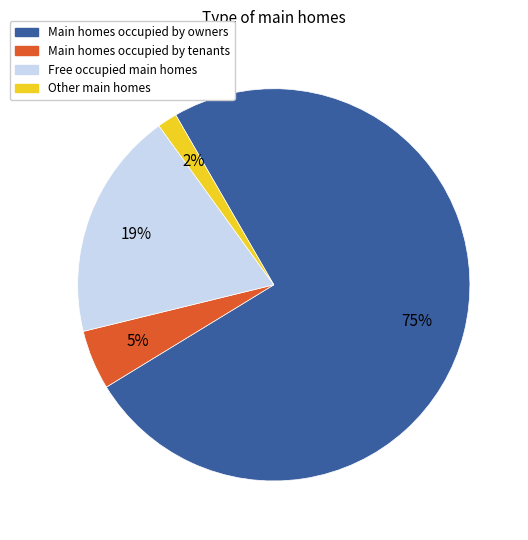

How many segments does this pie chart have?

4